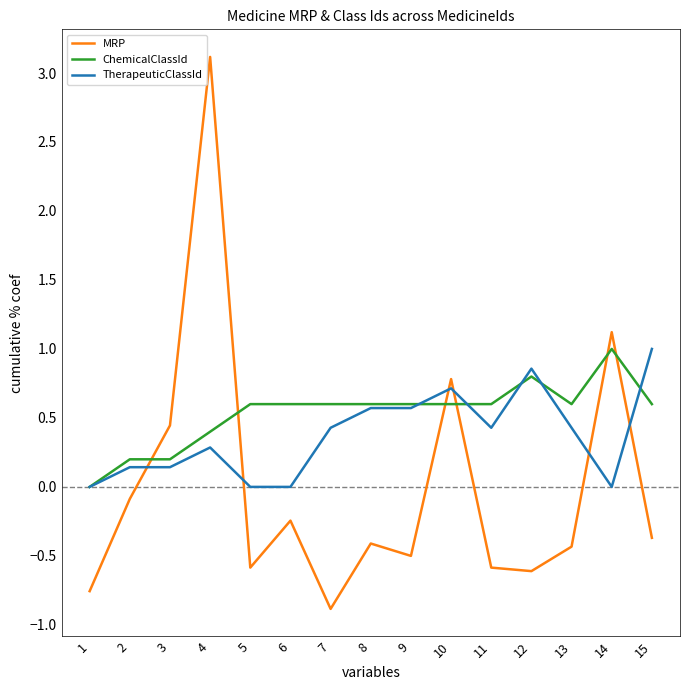

Is the value of MRP at 3 greater than the value of ChemicalClassId at 11?

No